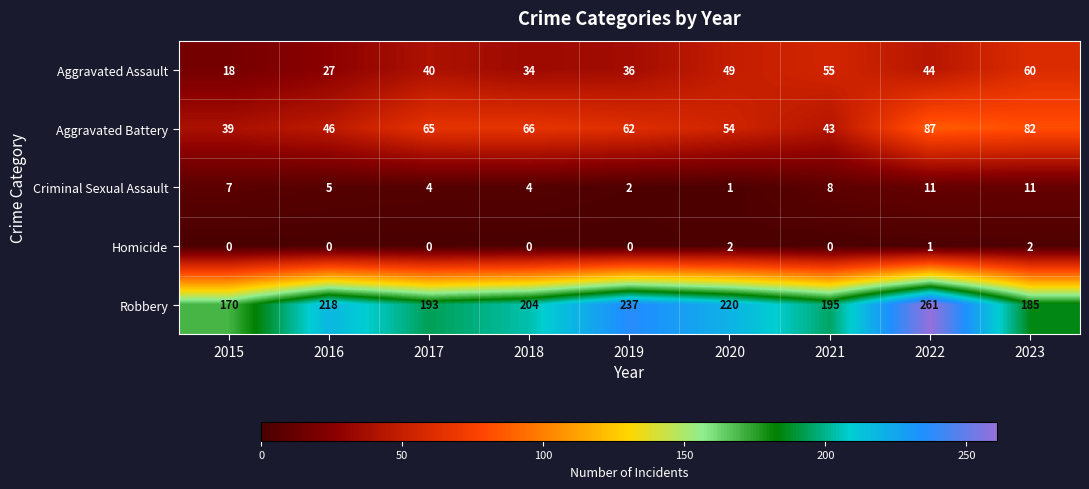

List the labels in order of Aggravated Assault value, smallest first.

2015, 2016, 2018, 2019, 2017, 2022, 2020, 2021, 2023